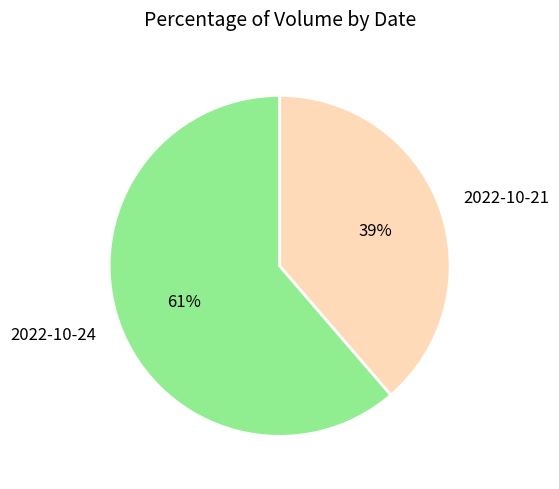

How many segments does this pie chart have?

2